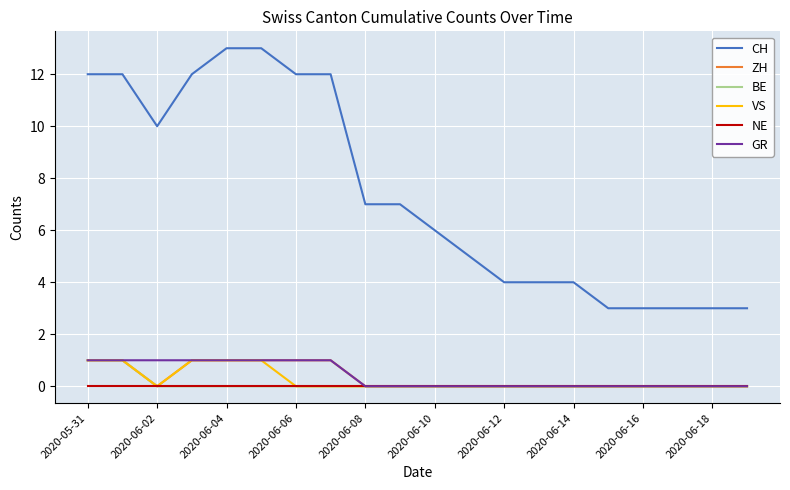

Which series has the largest total across all categories?

CH